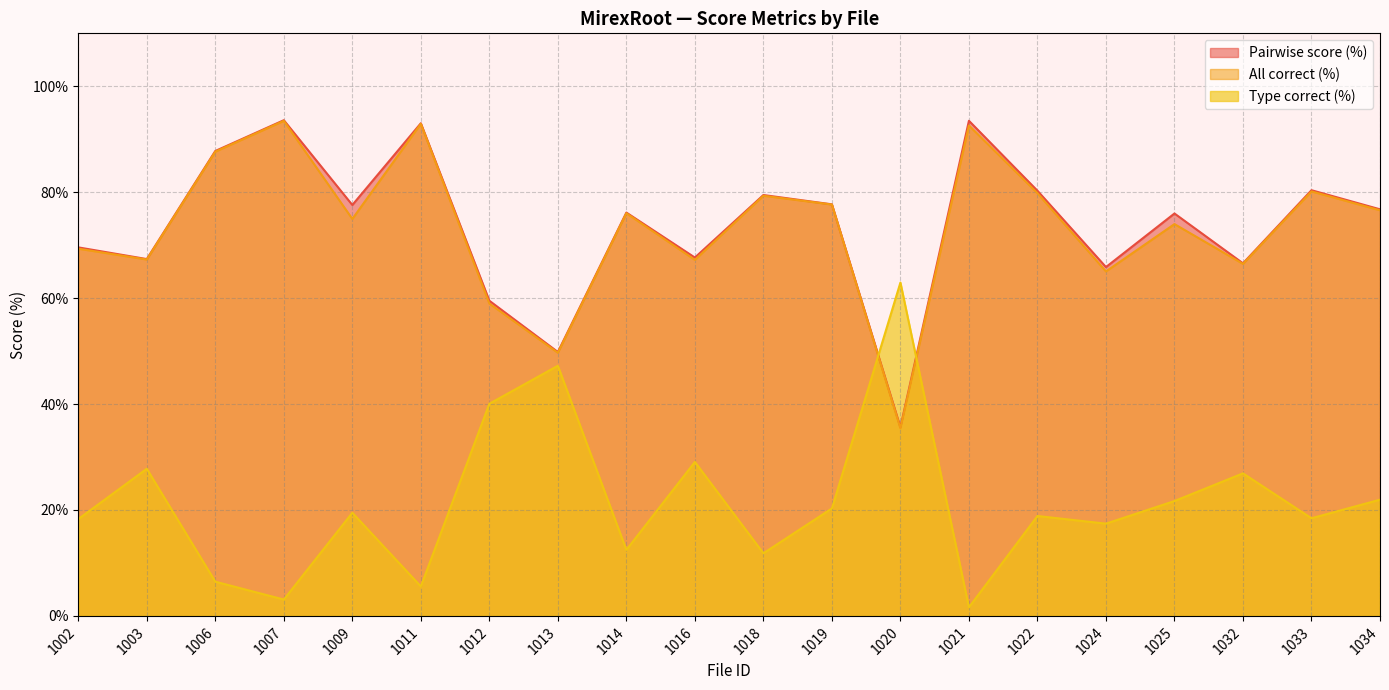

What is the difference between the highest and lowest values at 1002?

51.3